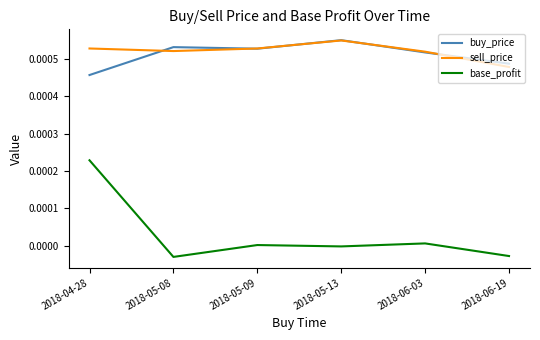

Which category has the highest value in the base_profit series?

2018-04-28